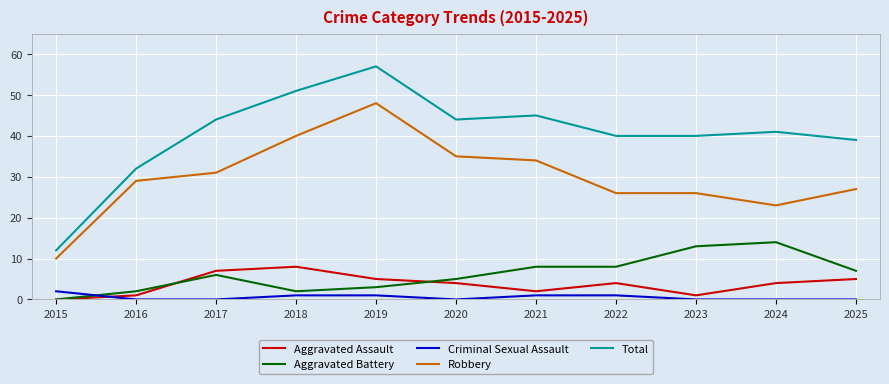

What is the sum of all Criminal Sexual Assault values?

6